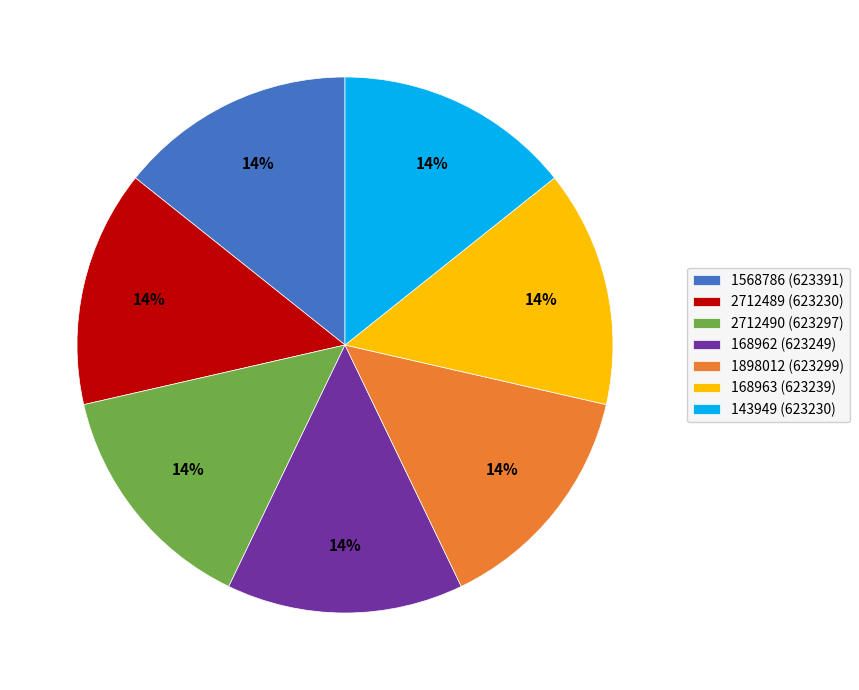

What is the ratio of the value at 2712489 (623230) to the value at 2712490 (623297)?

1.0